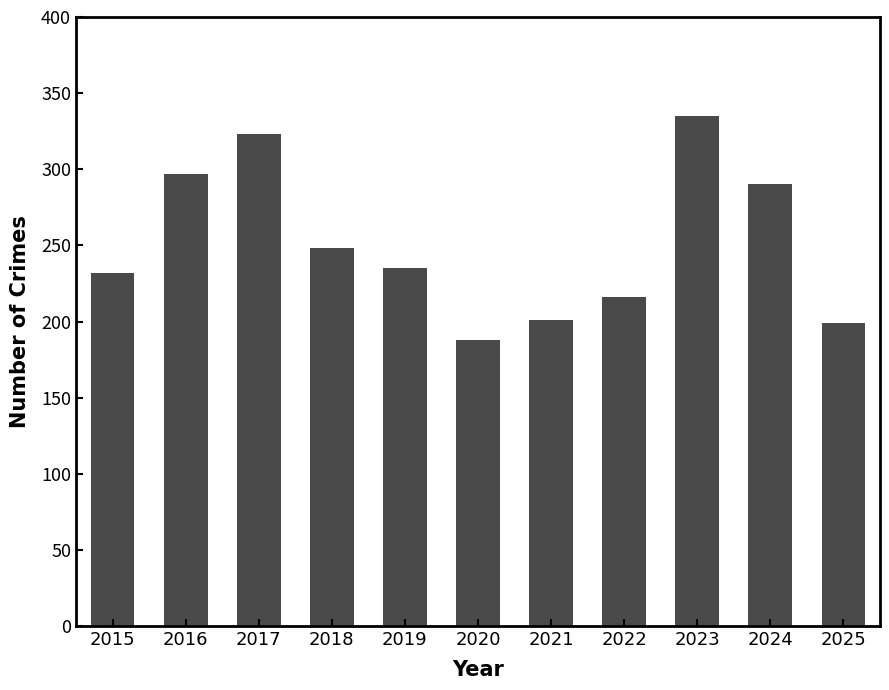

What is the minimum value shown in the chart?

188